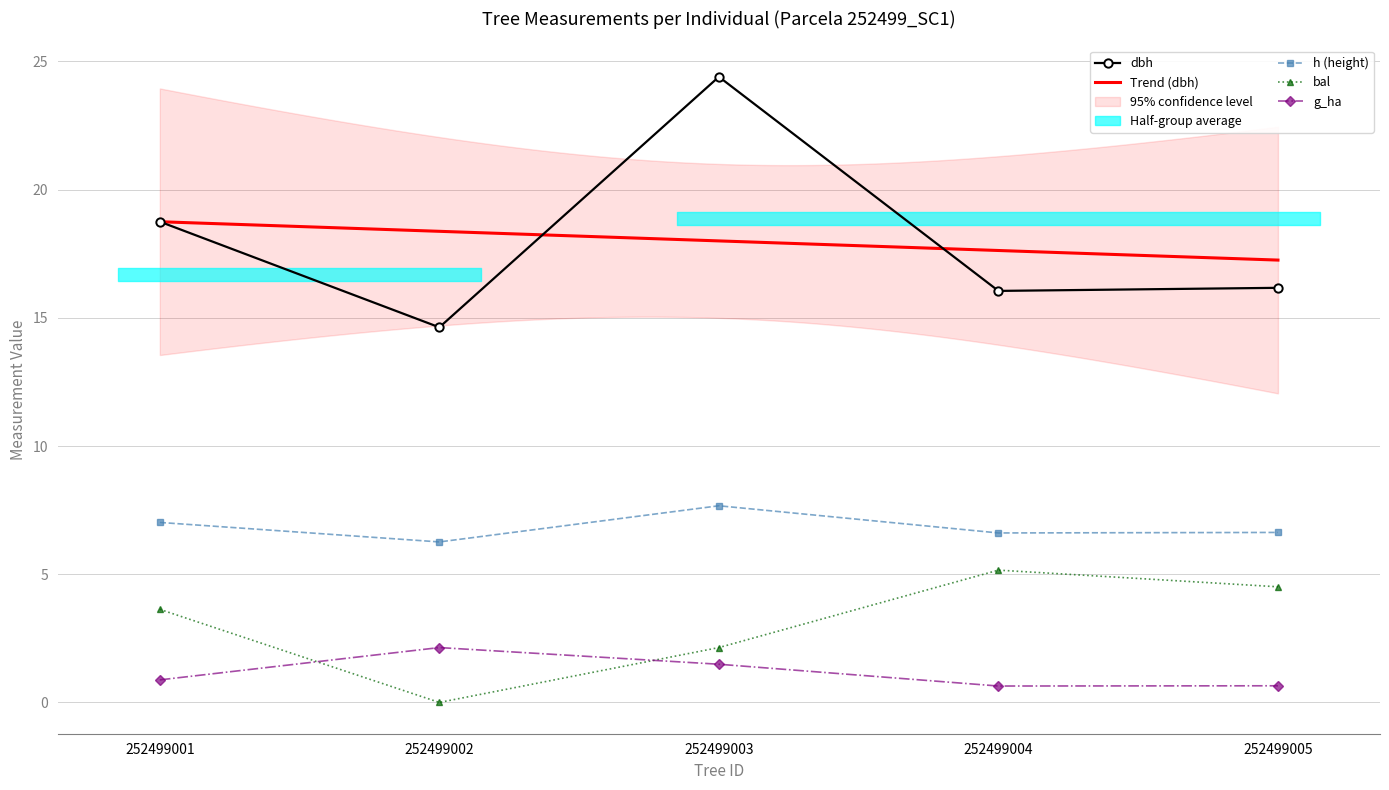

True or false: dbh and g_ha cross at least once.

False